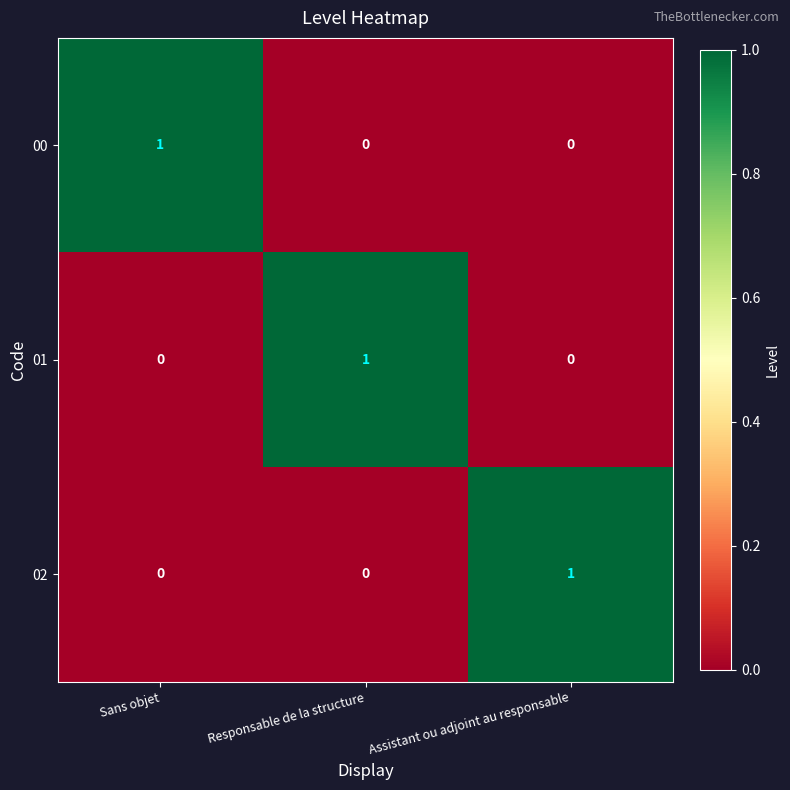

Count the 00 values in the range 0 to 1.

3